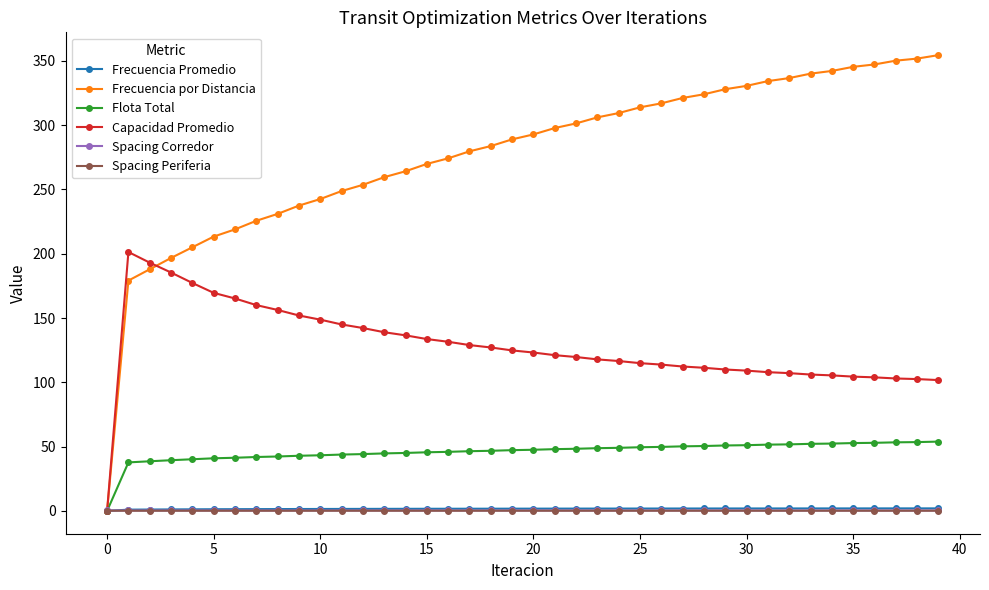

Is this an area chart (filled region under the line)?

No